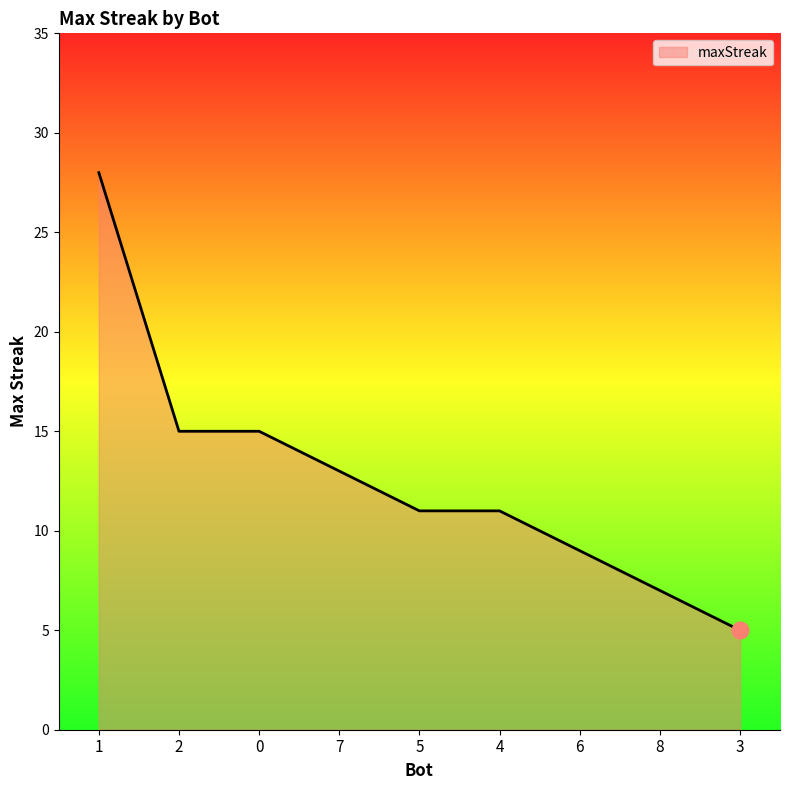

What position from the left is 8?

8